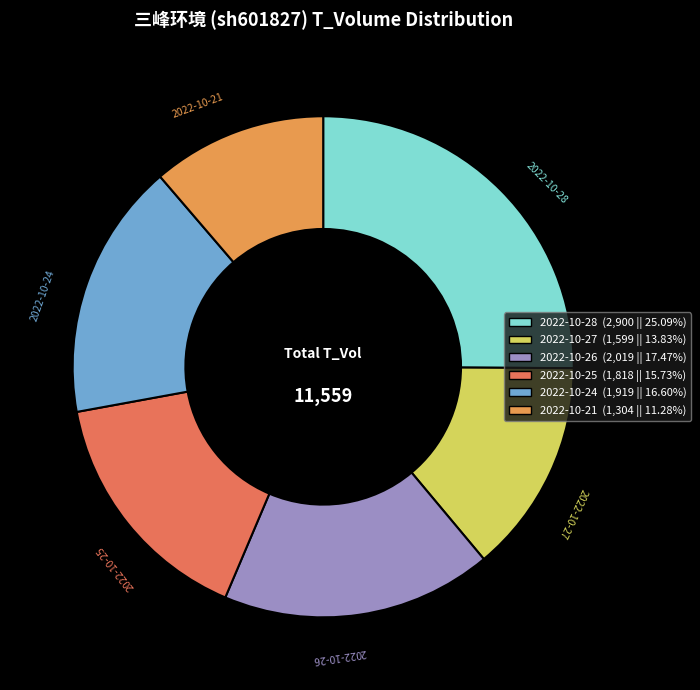

Approximately how many times larger is the value at 2022-10-25 compared to 2022-10-27?

1.1